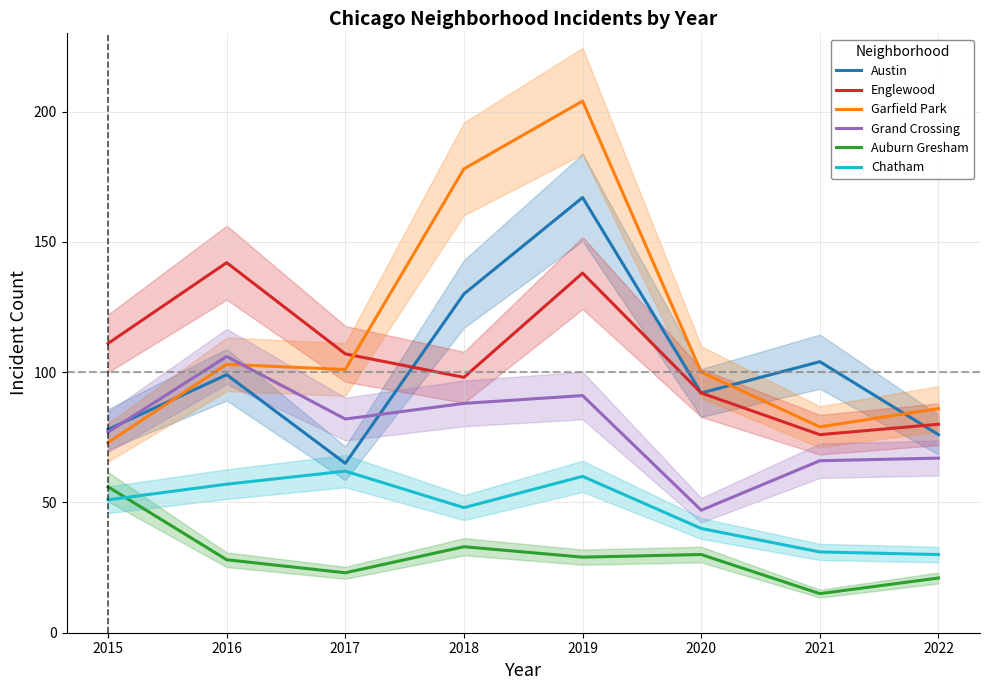

How many distinct data groups are displayed?

6